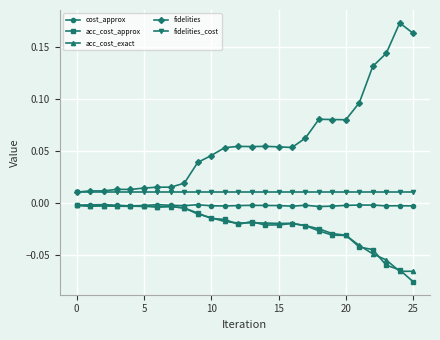

Which series has the largest total across all categories?

fidelities